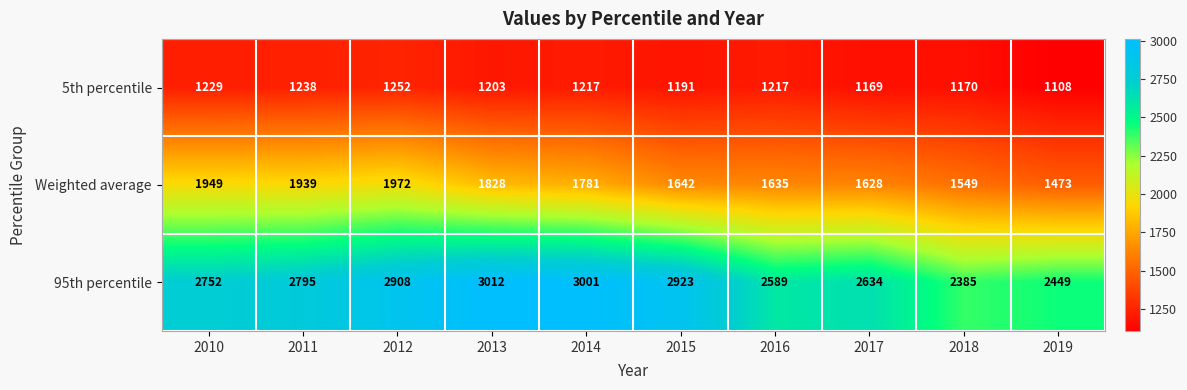

Which series has the largest range (max minus min)?

95th percentile